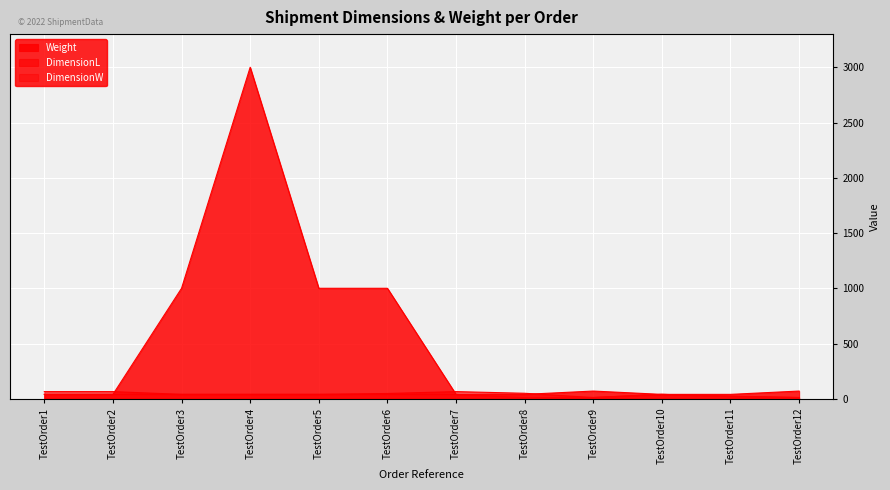

Reading left to right, what are all the values shown in this chart?

Weight: 40	40	1000	3000	1000	1000	40	40	70	40	40	70
DimensionL: 65	65	40	40	40	48	65	50	11	40	25	11
DimensionW: 40	40	40	40	40	40	40	10	12	40	20	12